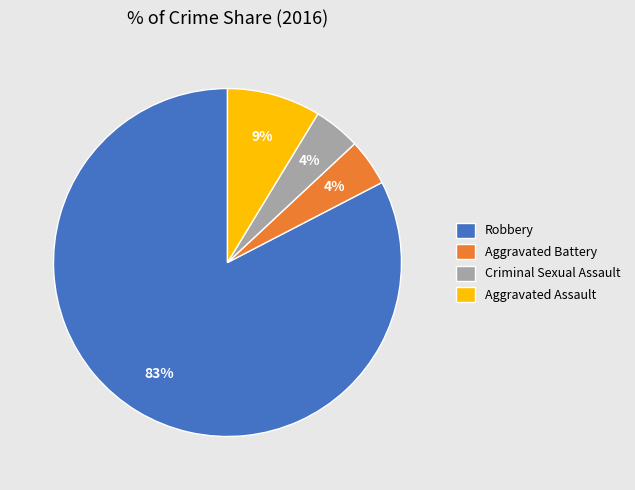

Is the sum of Criminal Sexual Assault and Robbery greater than half?

Yes